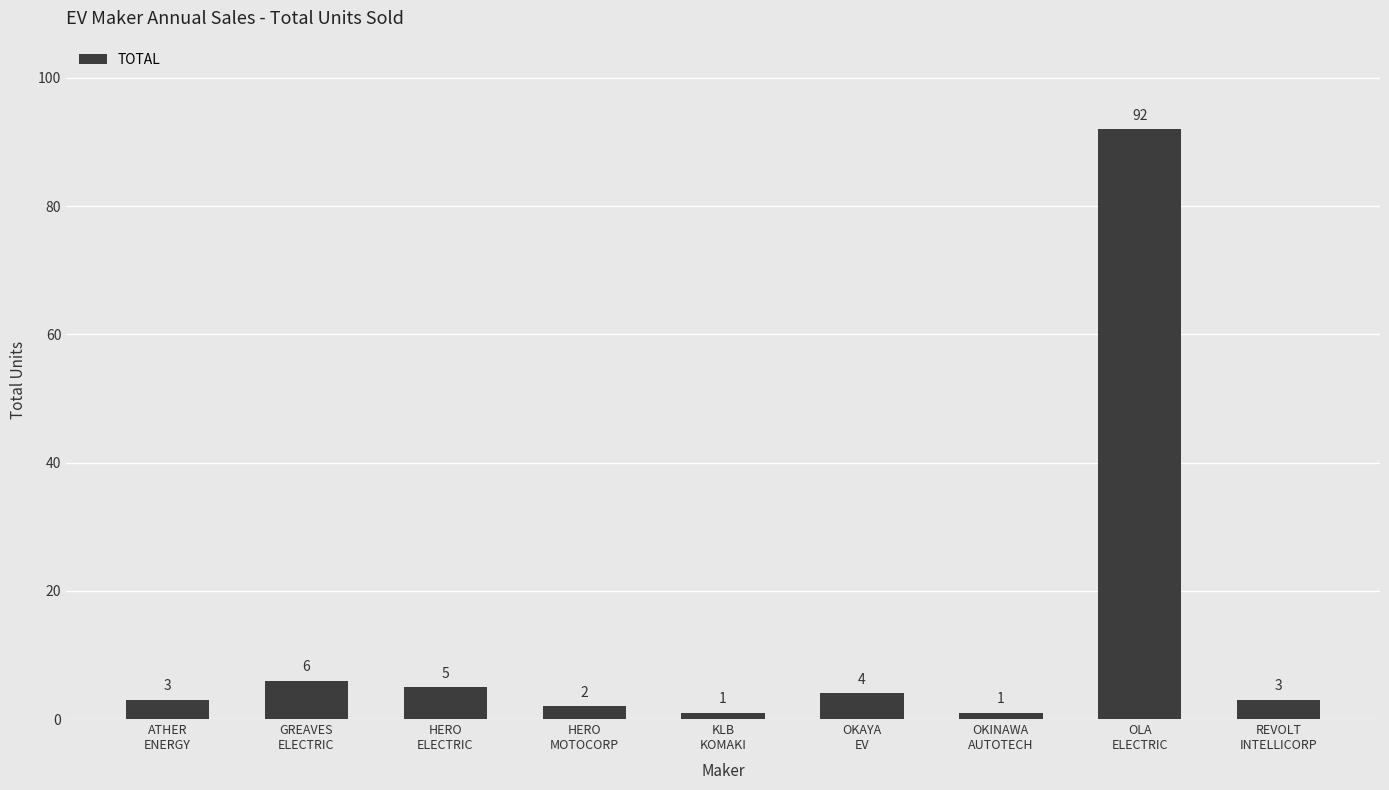

What is the sum of all values?

117